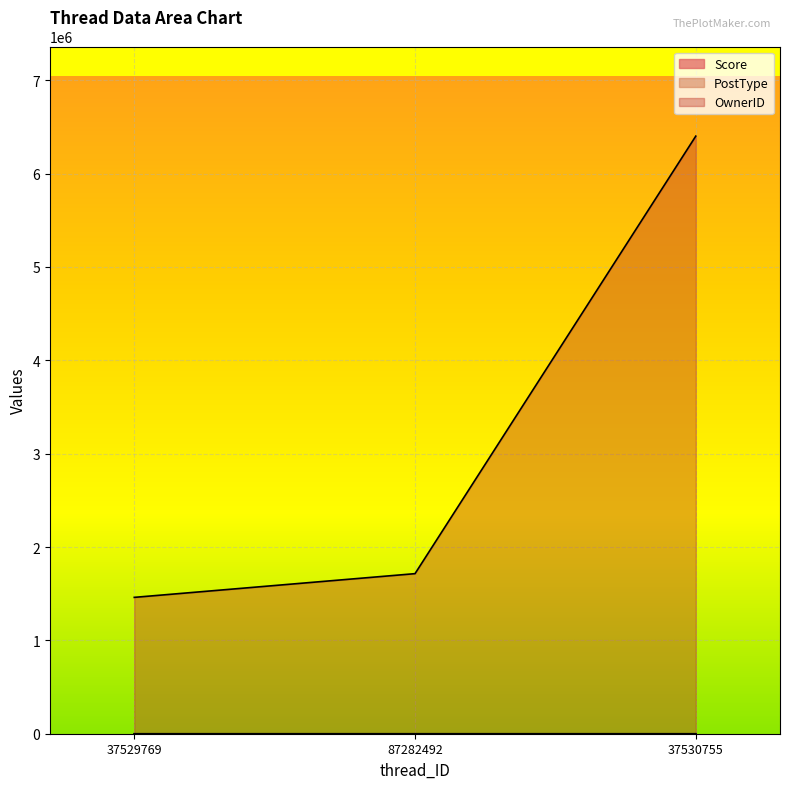

How many data points in PostType are above 2?

1